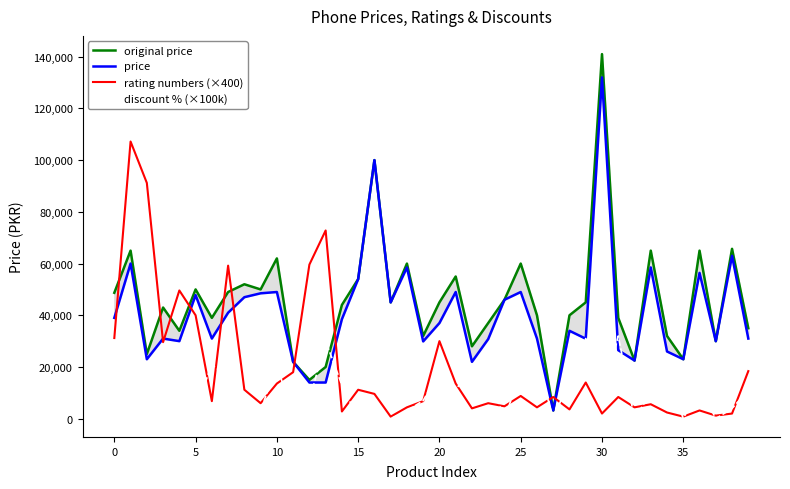

What is the average value of the rating numbers (×400) series?

19440.0